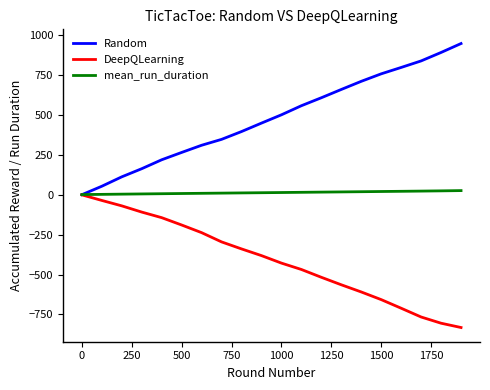

Which series has the widest spread of values?

Random